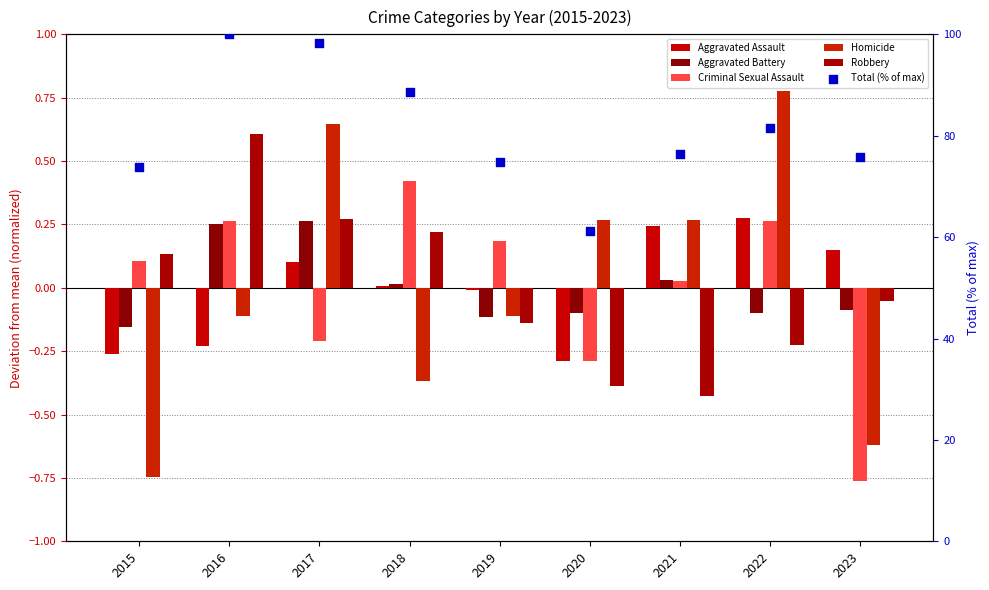

Which series has the largest Y range (max minus min)?

Total (% of max)